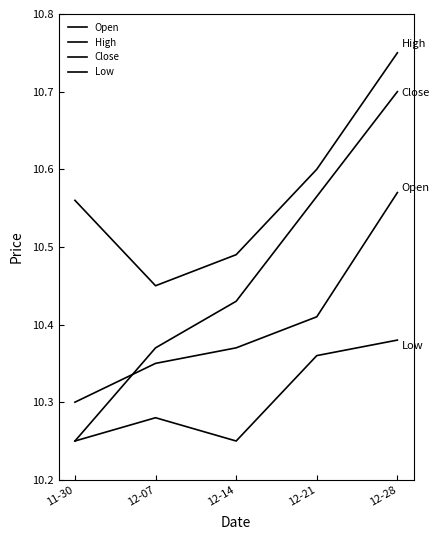

How many lines are shown in the chart?

4